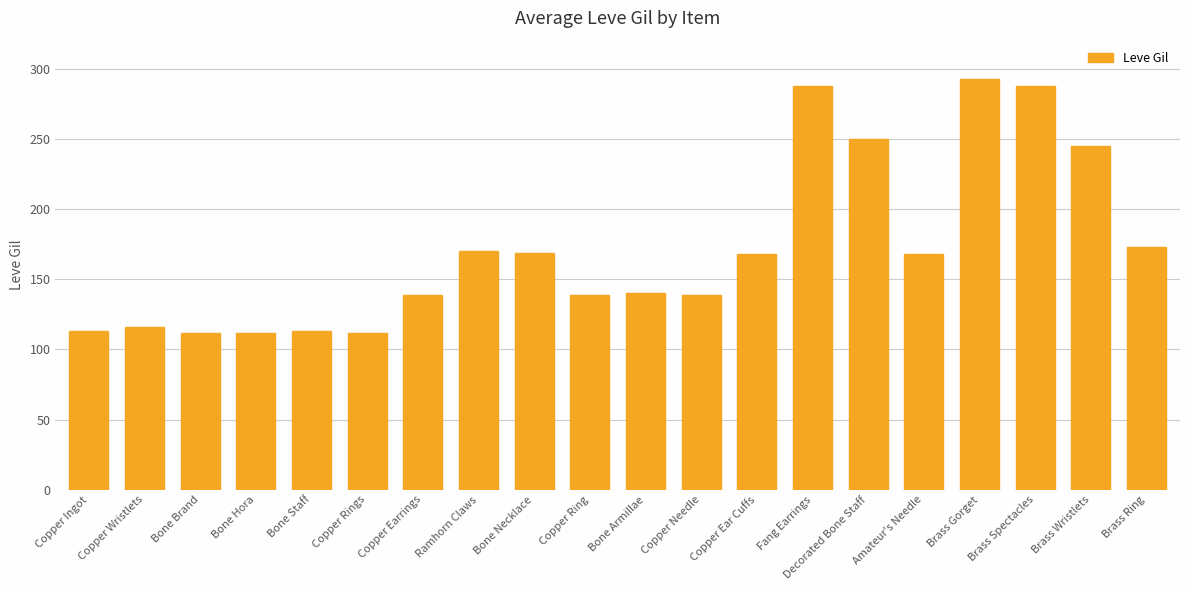

True or false: the data shows 139 at Copper Earrings.

True